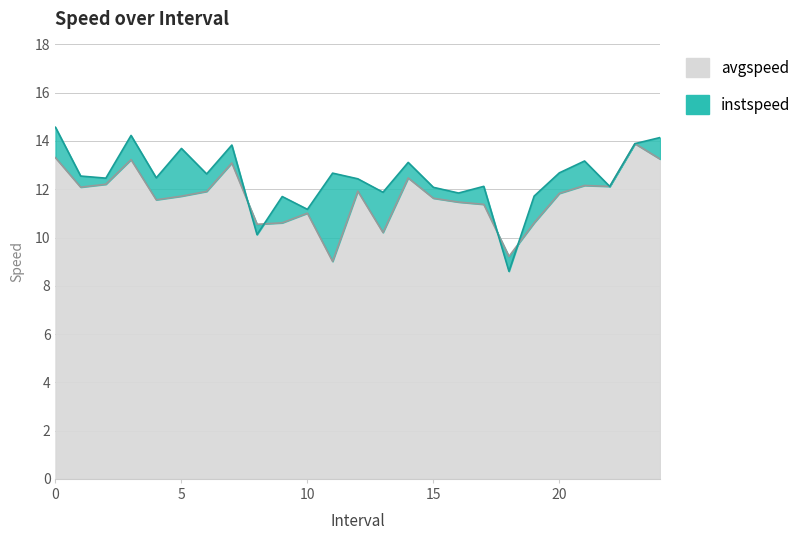

What is the label of the 20th point from the right?

5.0